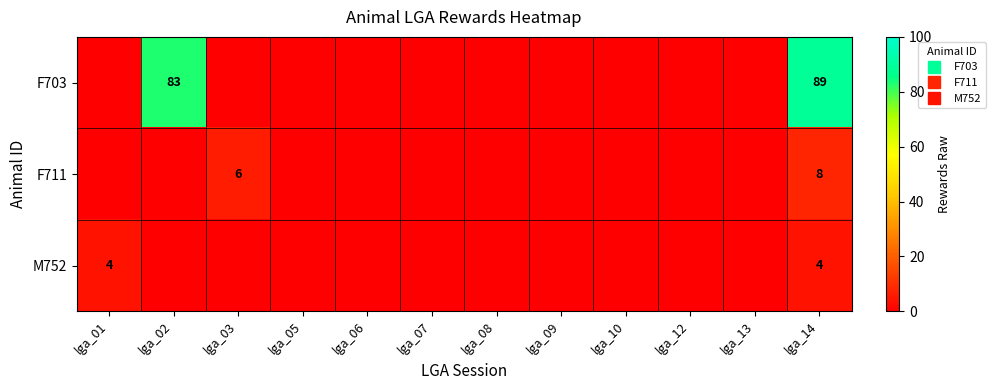

List the labels in order of M752 value, largest first.

lga_01, lga_14, lga_02, lga_03, lga_05, lga_06, lga_07, lga_08, lga_09, lga_10, lga_12, lga_13